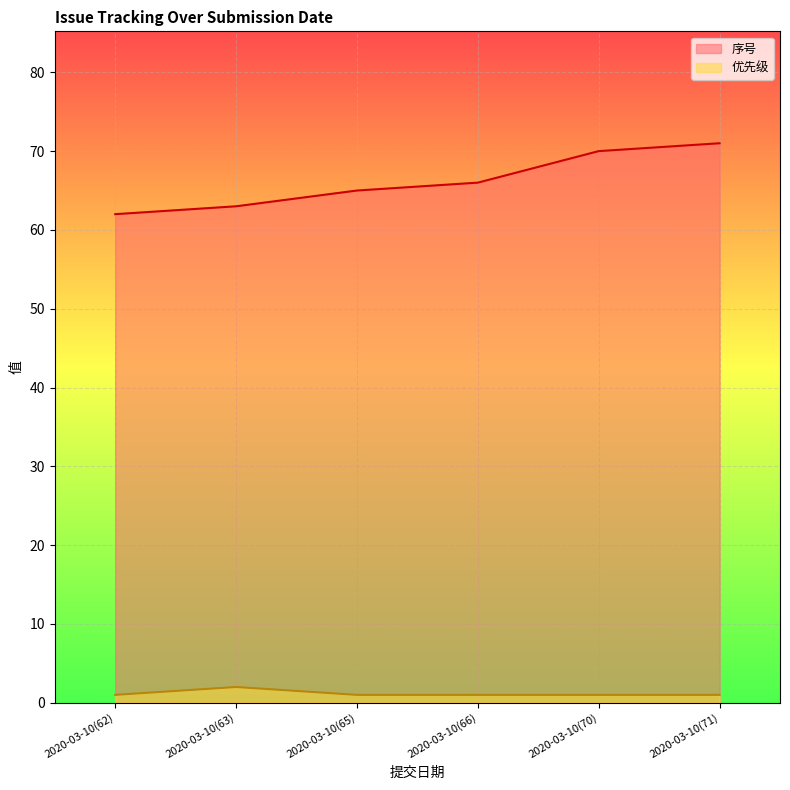

At how many categories does at least one series exceed 58?

6